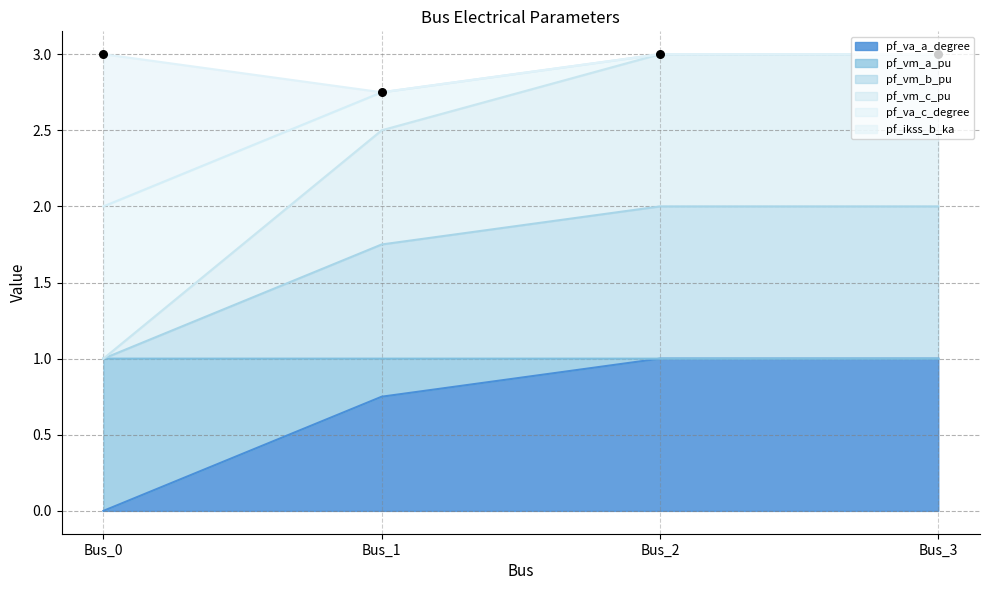

At which category is the sum across all series the highest?

Bus_3